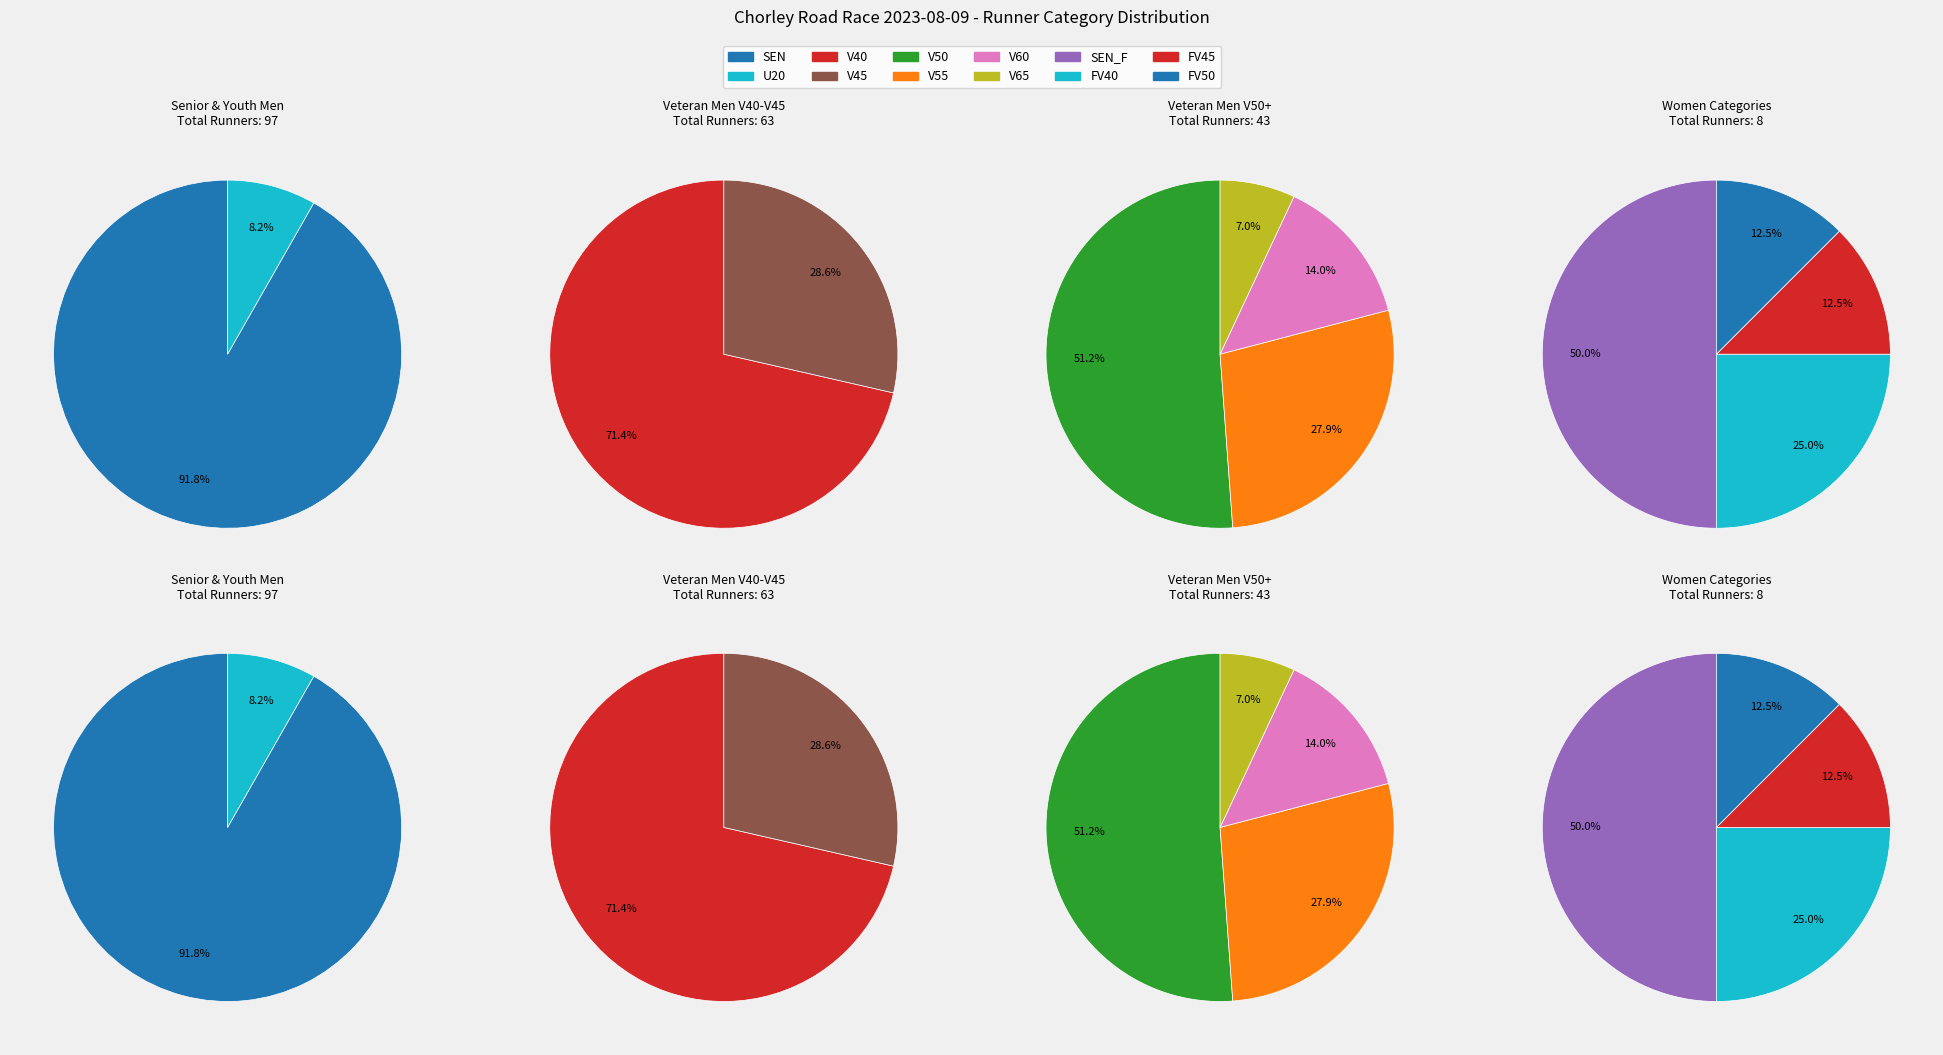

Is U20 the majority of the pie?

No